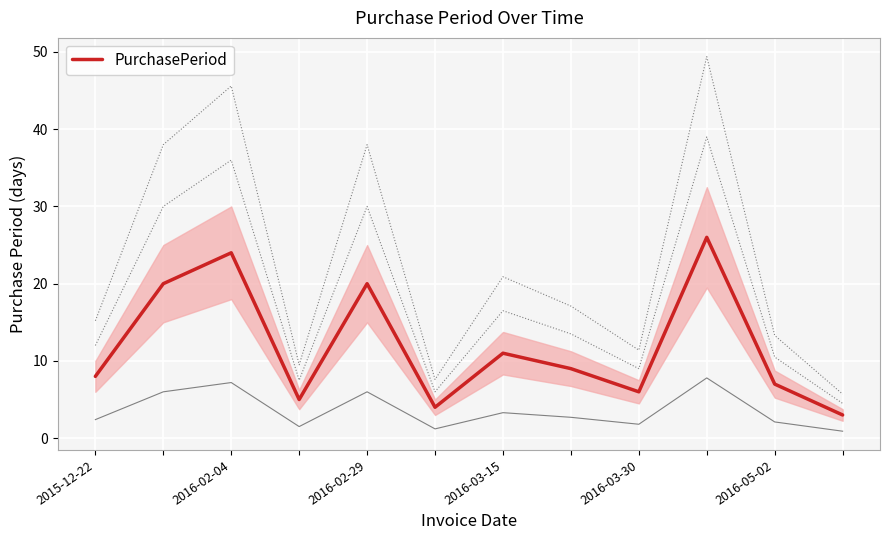

How many lines are shown in the chart?

1